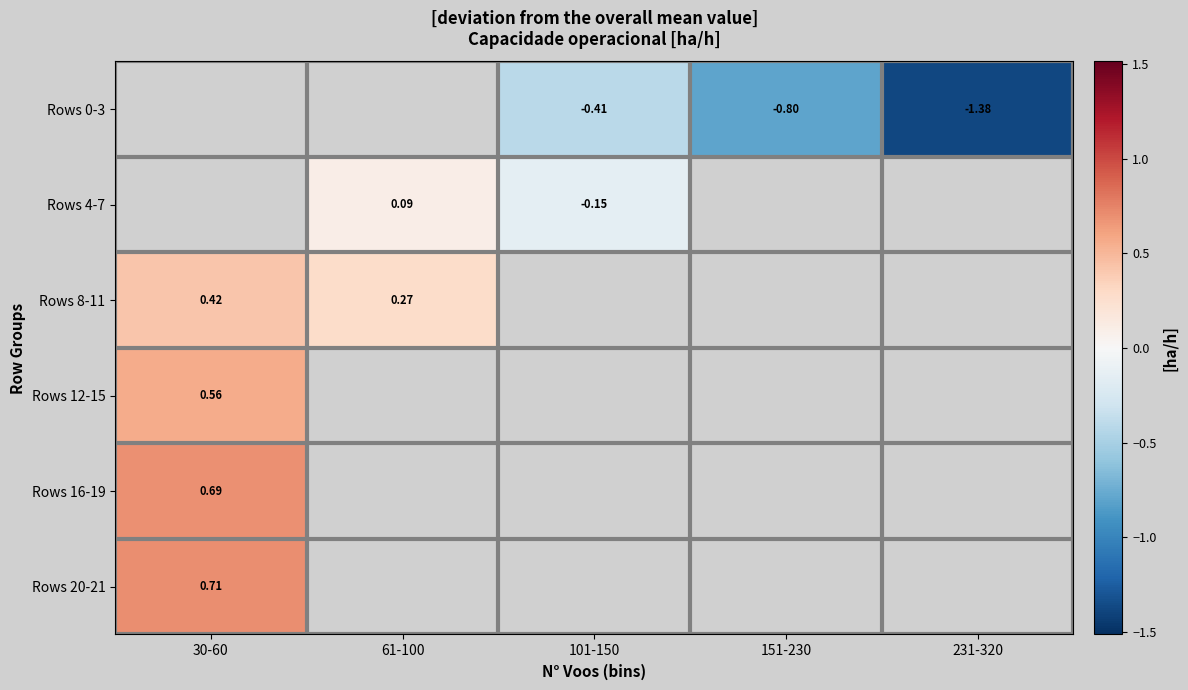

What is the smallest value displayed?

-1.4